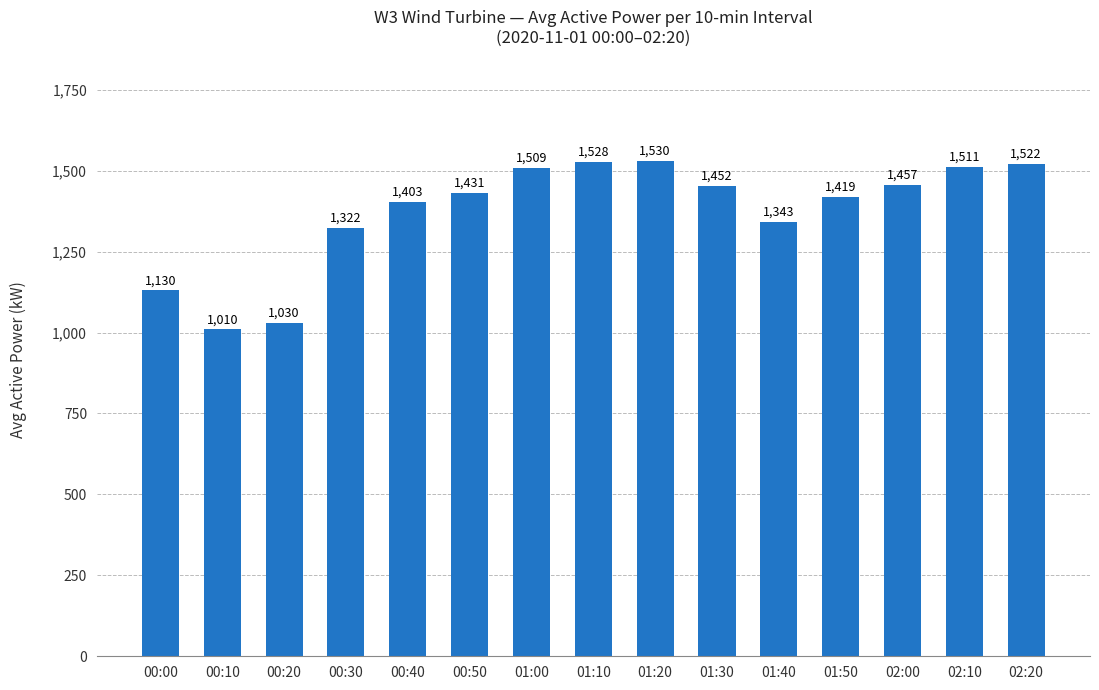

What is the sum of all values?

20594.1